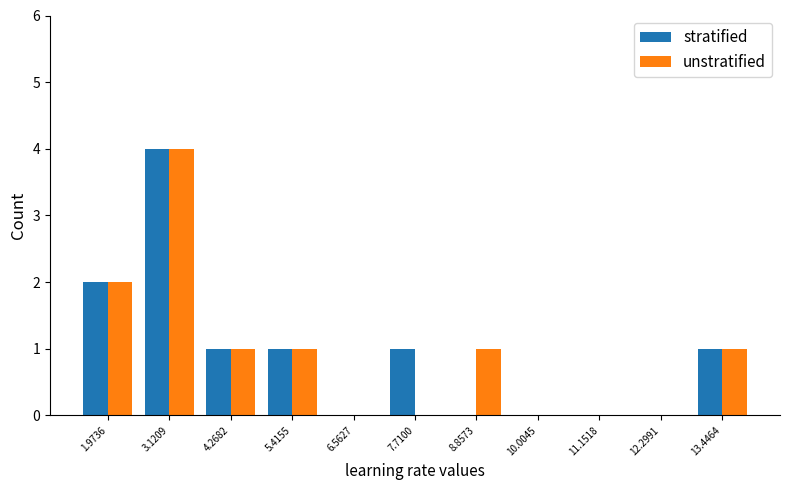

Reading right to left, what are all the values shown in this chart?

stratified: 13.4464=1	12.2991=0	11.1518=0	10.0045=0	8.8573=0	7.7100=1	6.5627=0	5.4155=1	4.2682=1	3.1209=4	1.9736=2
unstratified: 13.4464=1	12.2991=0	11.1518=0	10.0045=0	8.8573=1	7.7100=0	6.5627=0	5.4155=1	4.2682=1	3.1209=4	1.9736=2